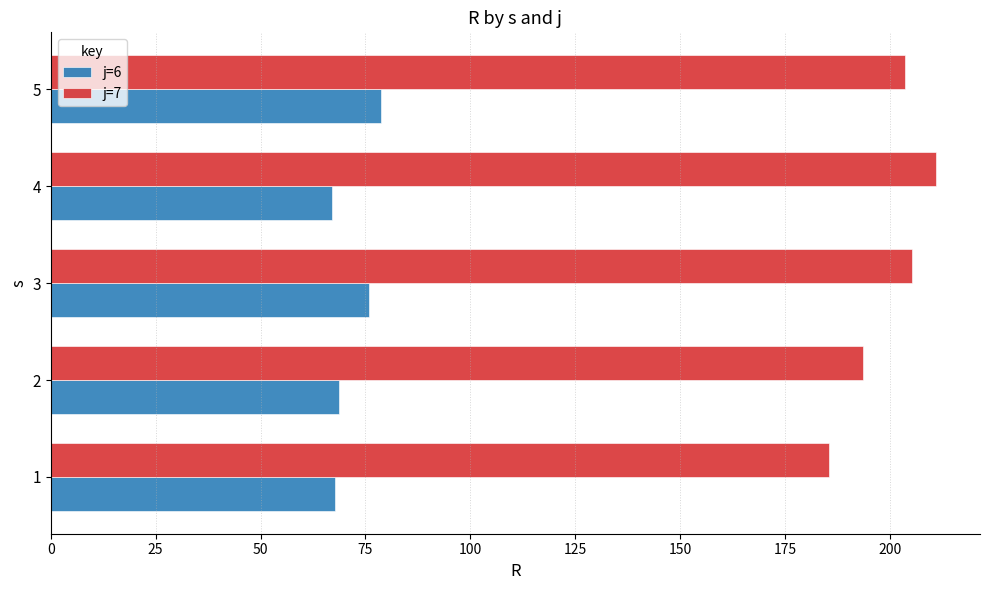

The value of j=6 at 5 is 127.6. True or false?

False